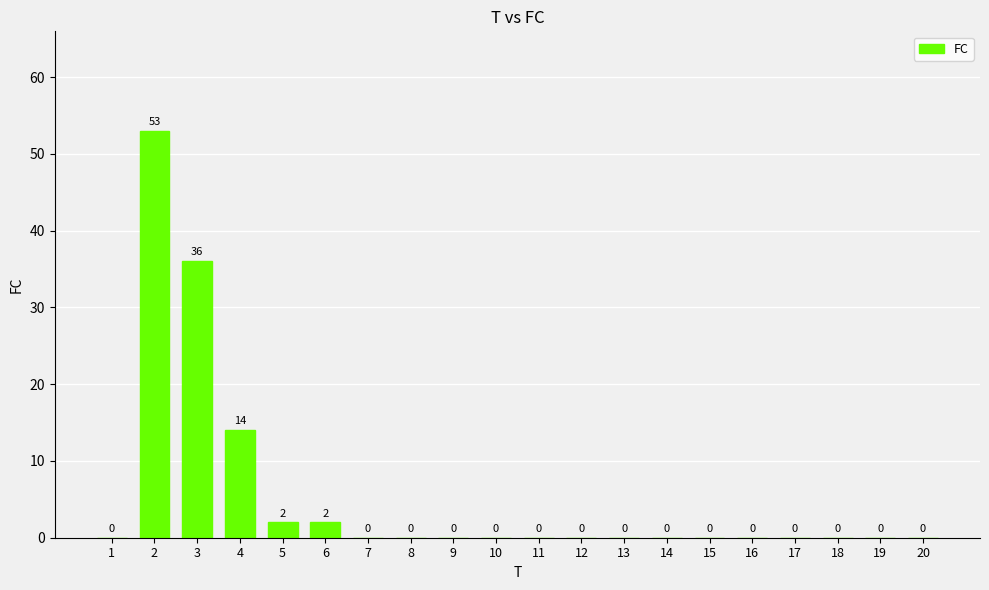

The chart shows a value of -35 at 10. True or false?

False